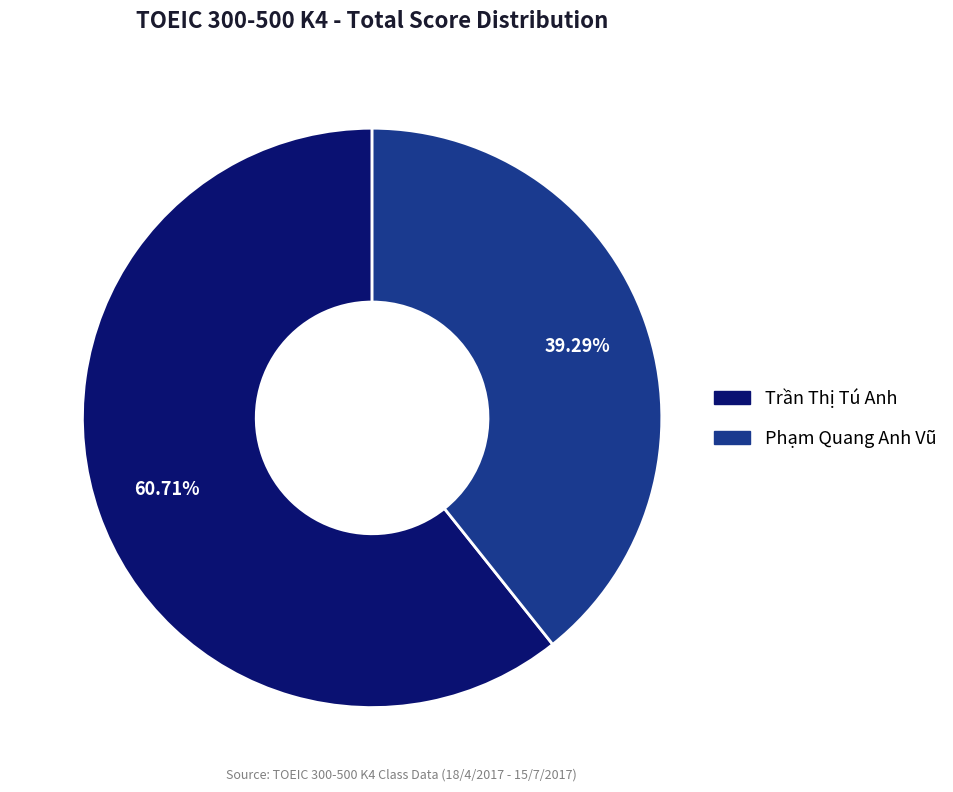

How many segments does this pie chart have?

2